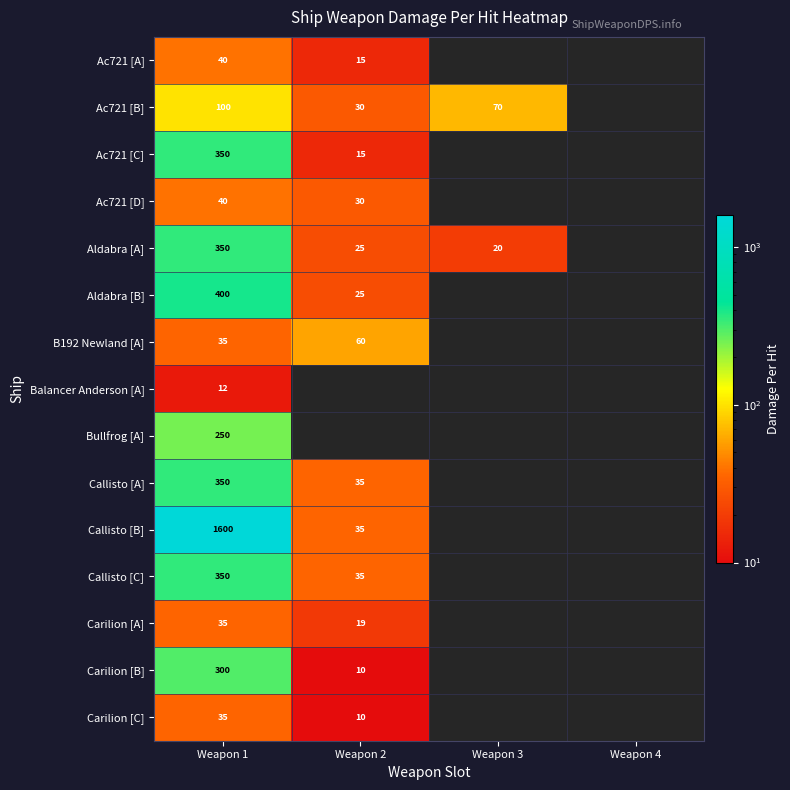

Is the value of Ac721 [B] at Weapon 2 greater than the value of Callisto [B] at Weapon 1?

No